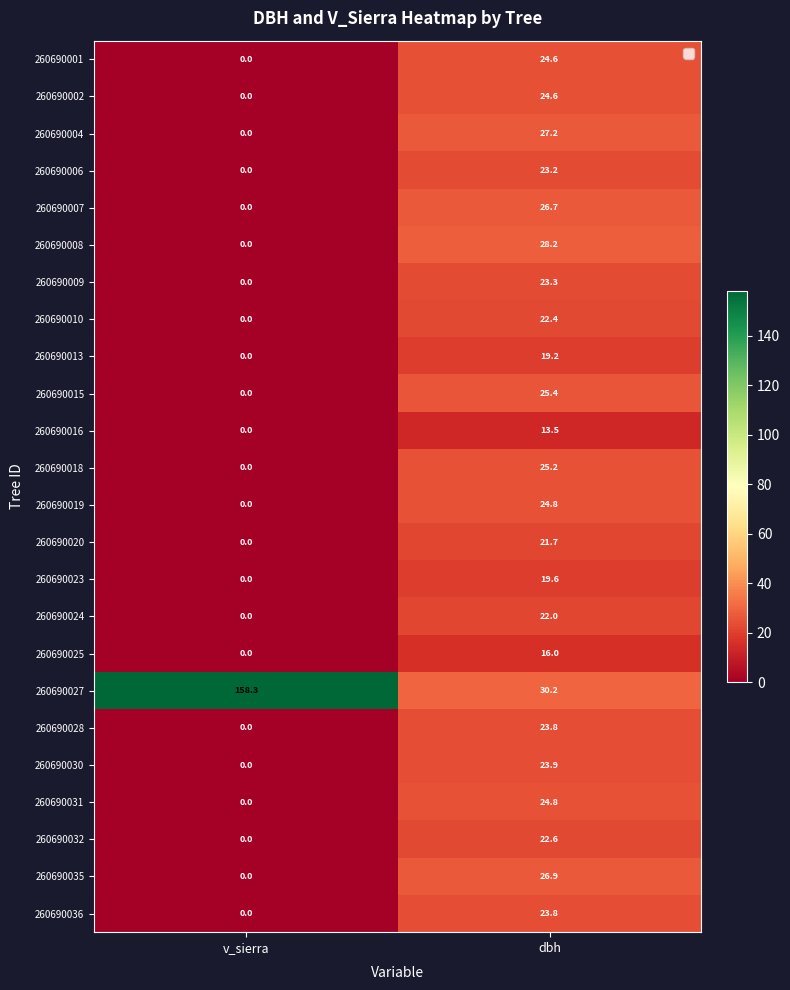

Which series has the largest total across all categories?

260690027